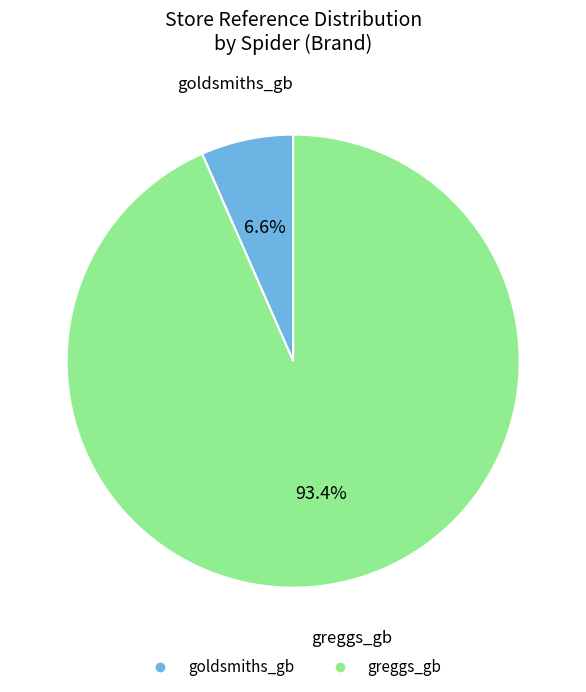

What percentage is NOT represented by goldsmiths_gb?

93.4%